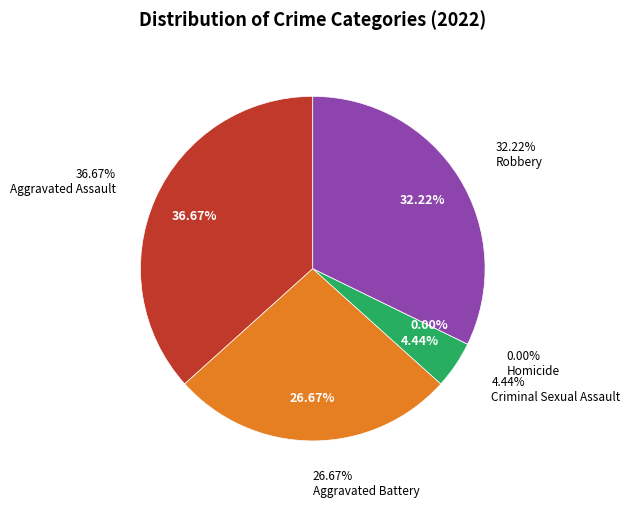

Rank the categories by value from highest to lowest.

Aggravated Assault, Robbery, Aggravated Battery, Criminal Sexual Assault, Homicide